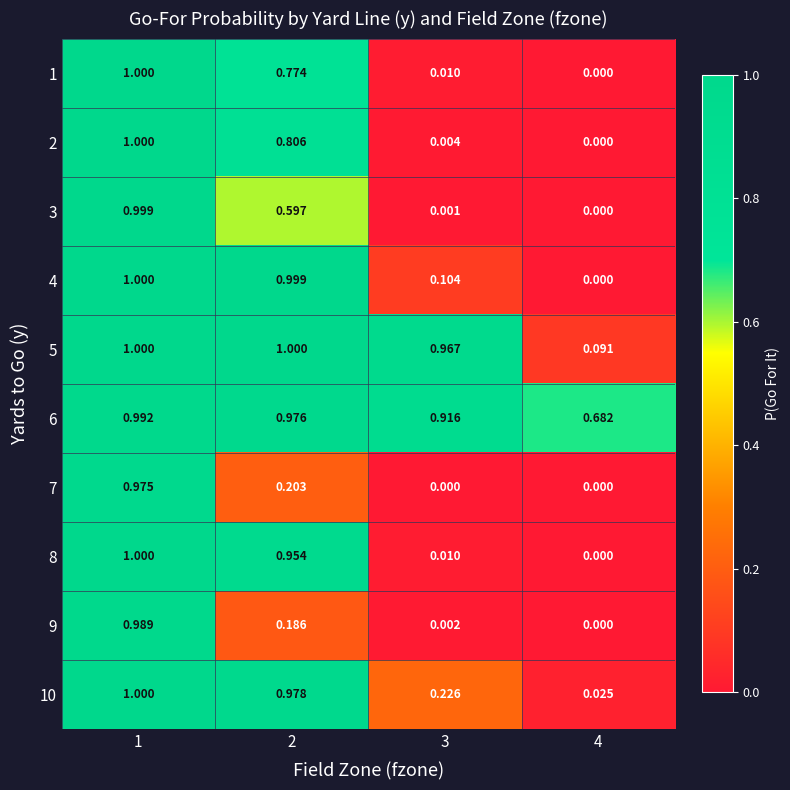

Is the value of 8 at 3 greater than the value of 3 at 2?

No